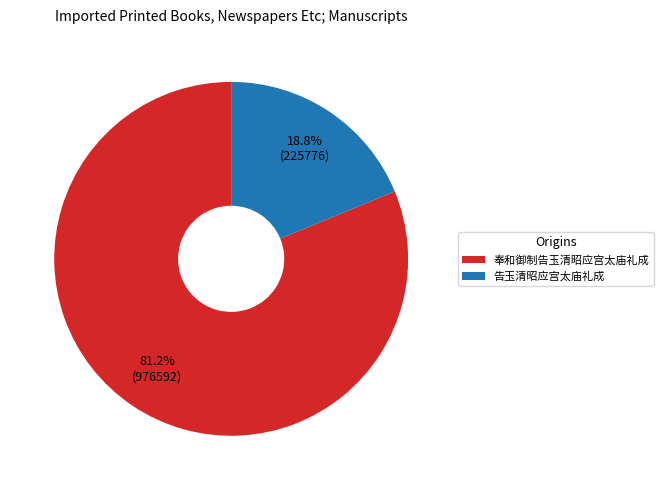

To the nearest percent, what is the average slice percentage?

50%